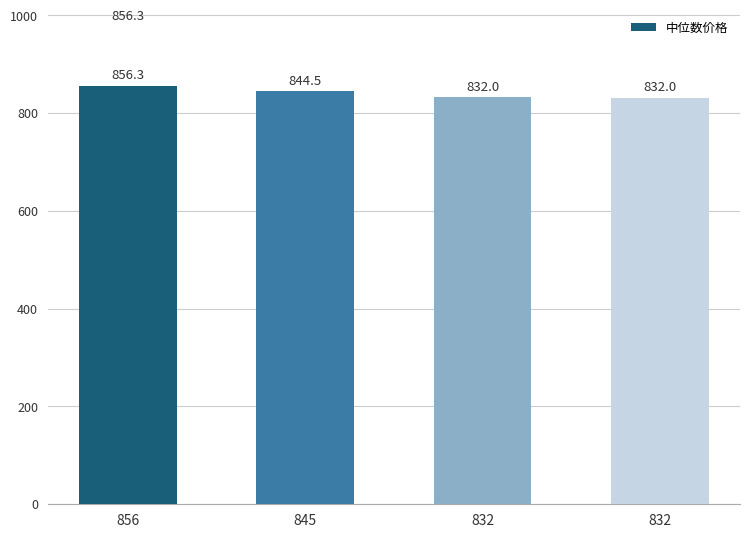

How many bars are there in total?

4